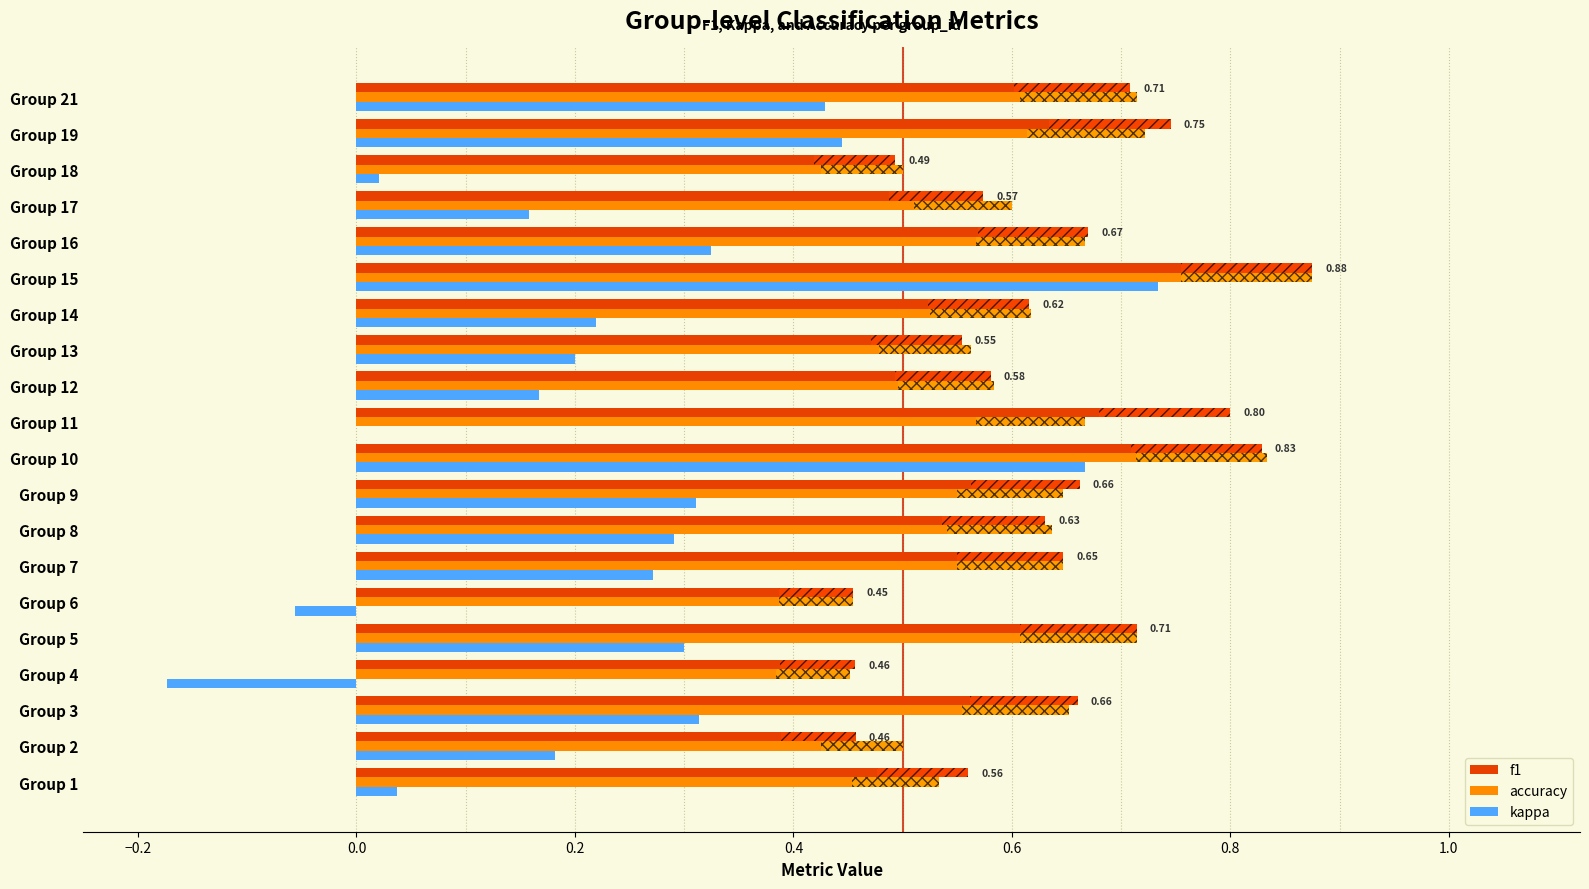

What is the sum of all f1 values?

12.7